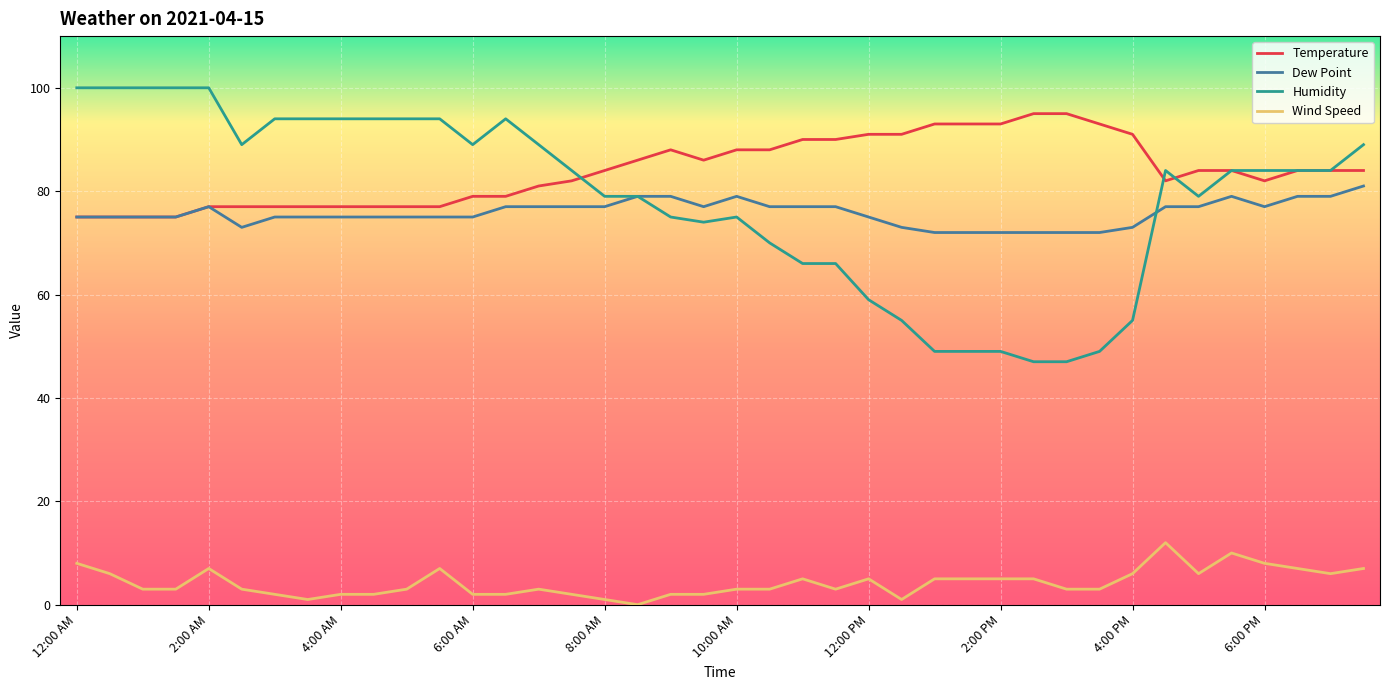

True or false: Wind Speed has more than 1 interior local peaks.

True